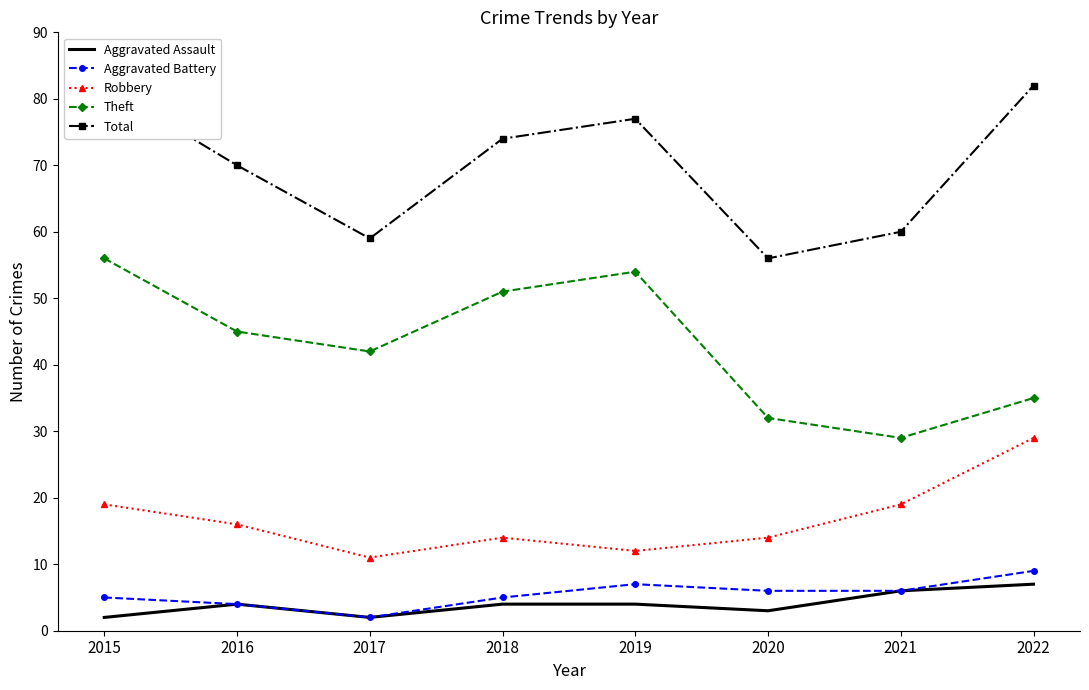

At which label is Theft closest to 42?

2017